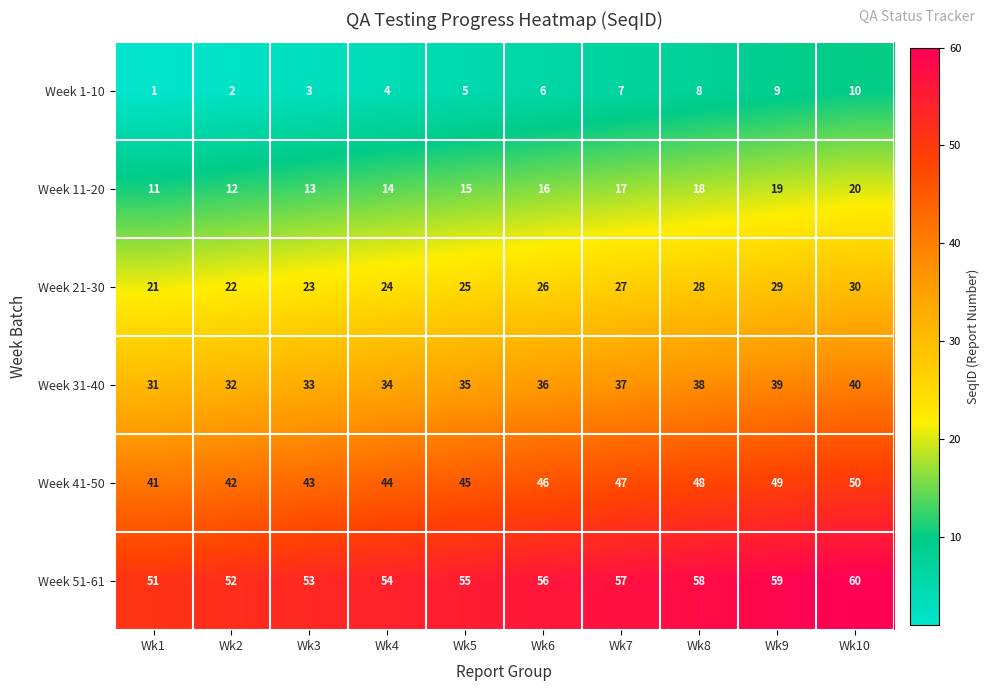

What is the smallest value displayed?

1